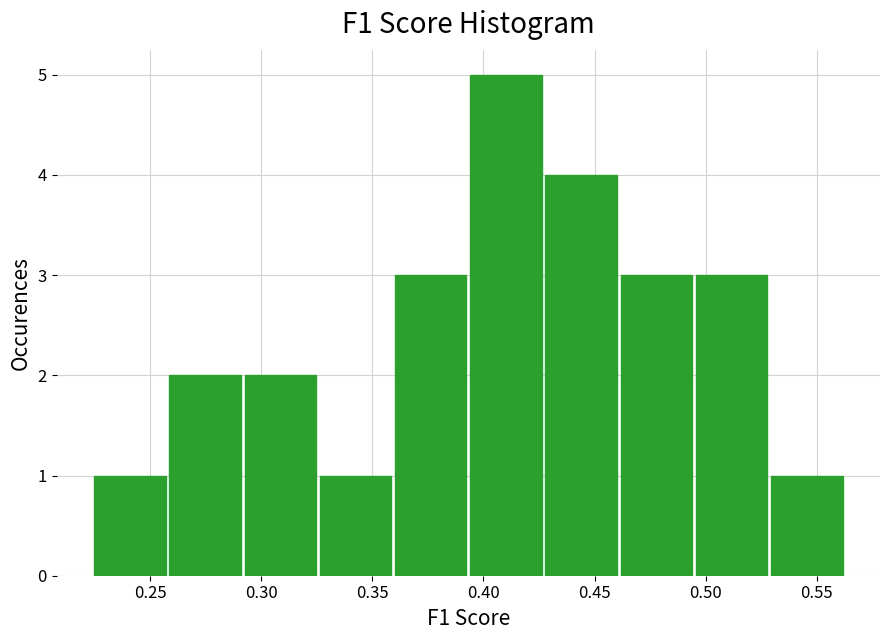

Reading left to right, list every bar in this chart as the range it spans on the x-axis followed by its height. Neither the bar edges nor the heights are printed on the chart, so give them approximately, as read against the axes.

0.225 to 0.260: 1
0.260 to 0.290: 2
0.290 to 0.325: 2
0.325 to 0.360: 1
0.360 to 0.395: 3
0.395 to 0.425: 5
0.425 to 0.460: 4
0.460 to 0.495: 3
0.495 to 0.530: 3
0.530 to 0.565: 1